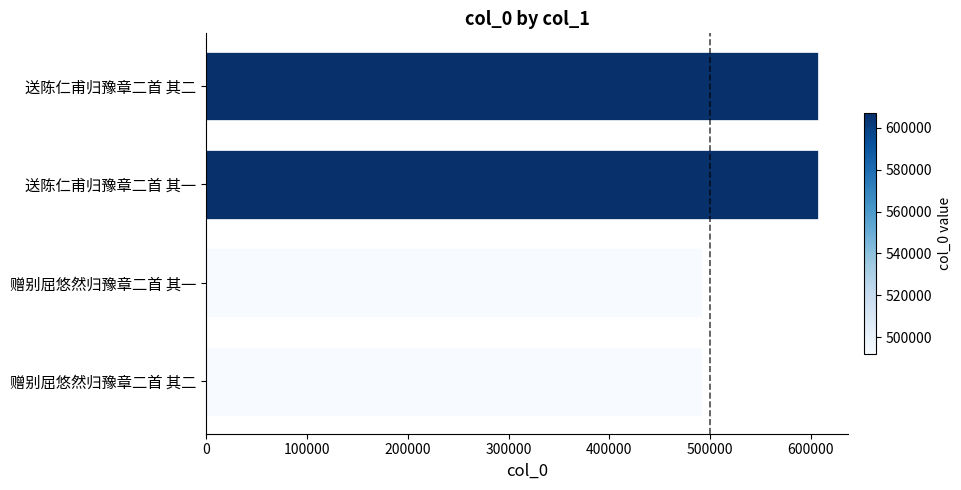

What is the average value?

549510